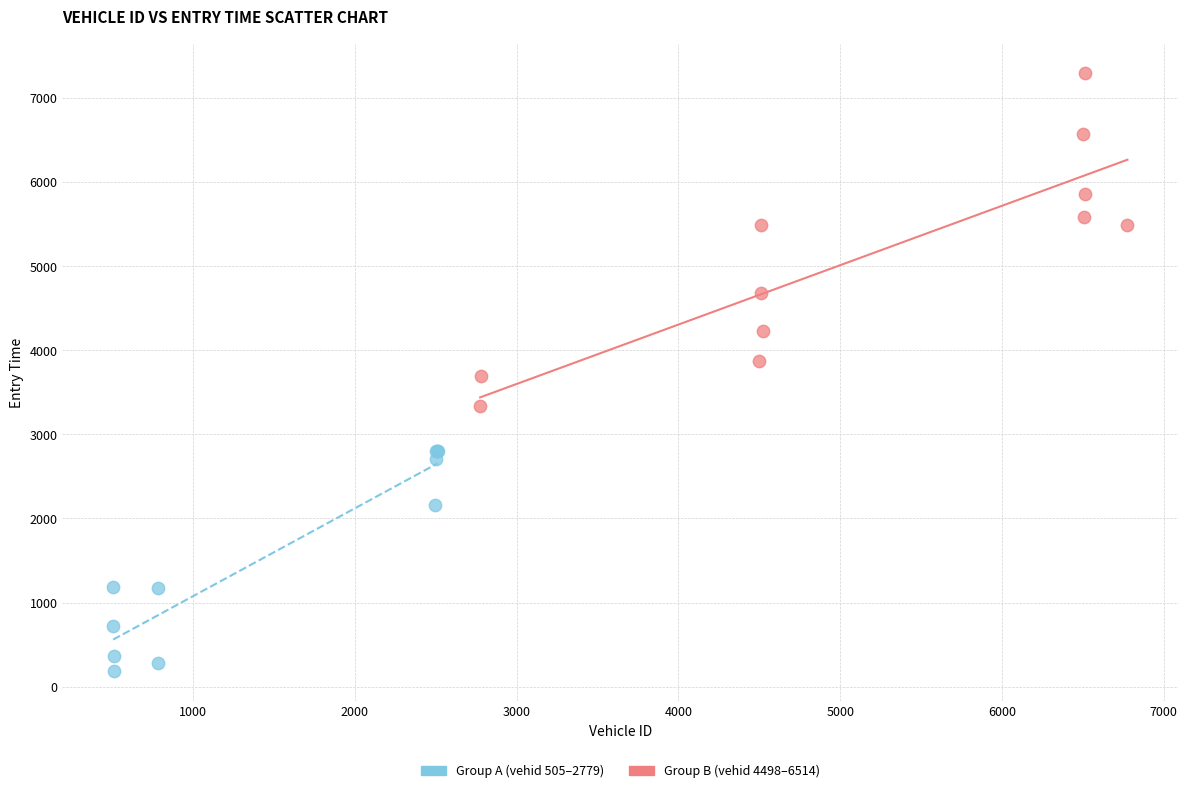

Which series has the widest spread of Y values?

Group B (vehid 4498–6514)